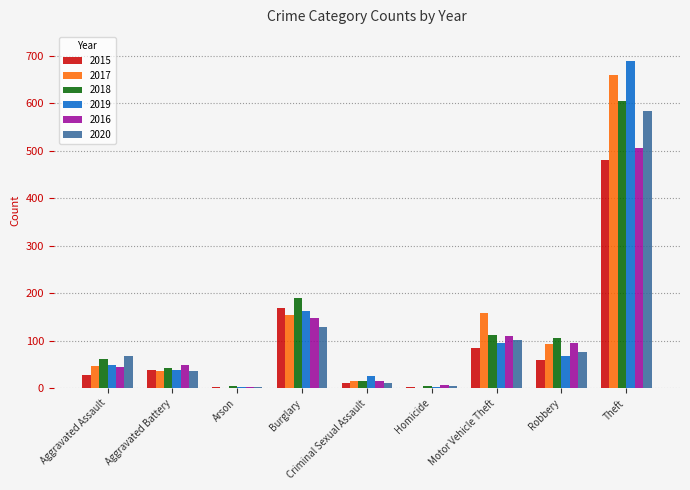

What is the total value across all series at Motor Vehicle Theft?

663